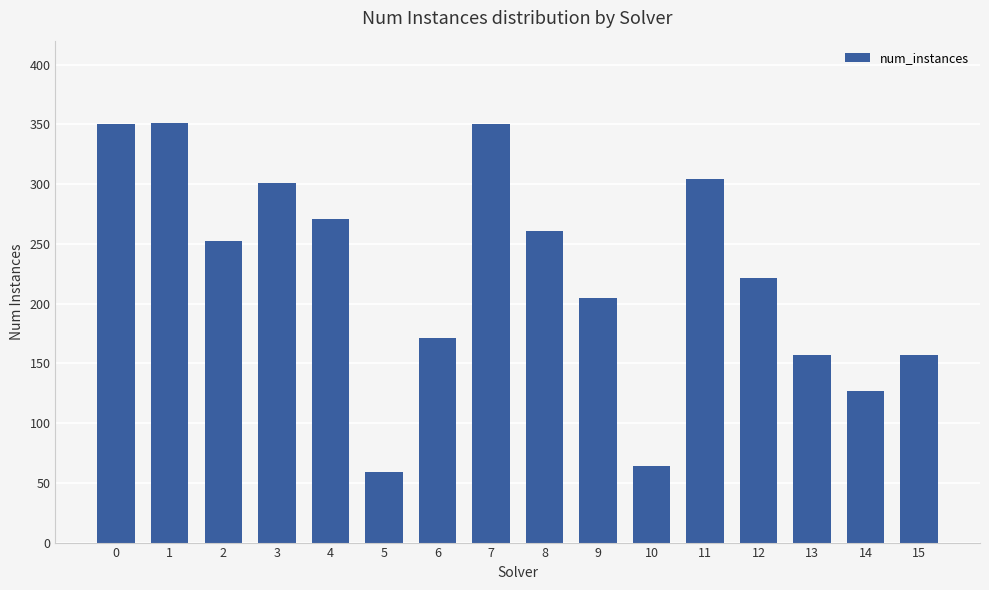

What is the sum of the values at 6 and 10?

235